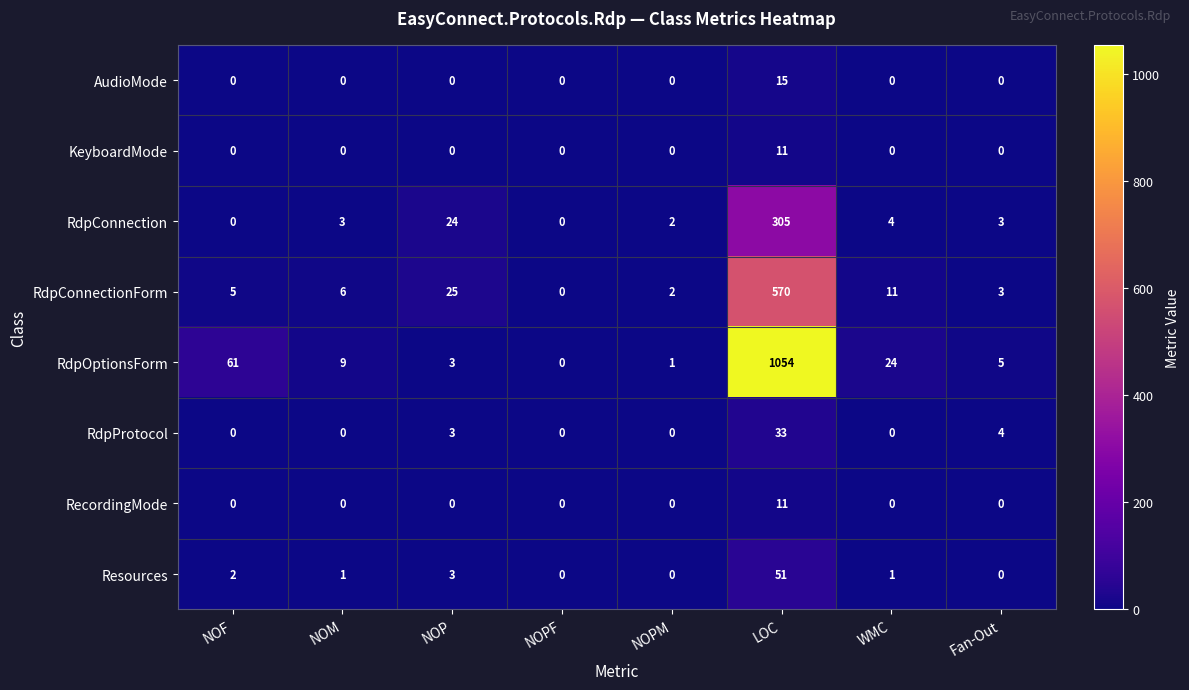

The RdpConnectionForm series shows 1 at NOPM. True or false?

False